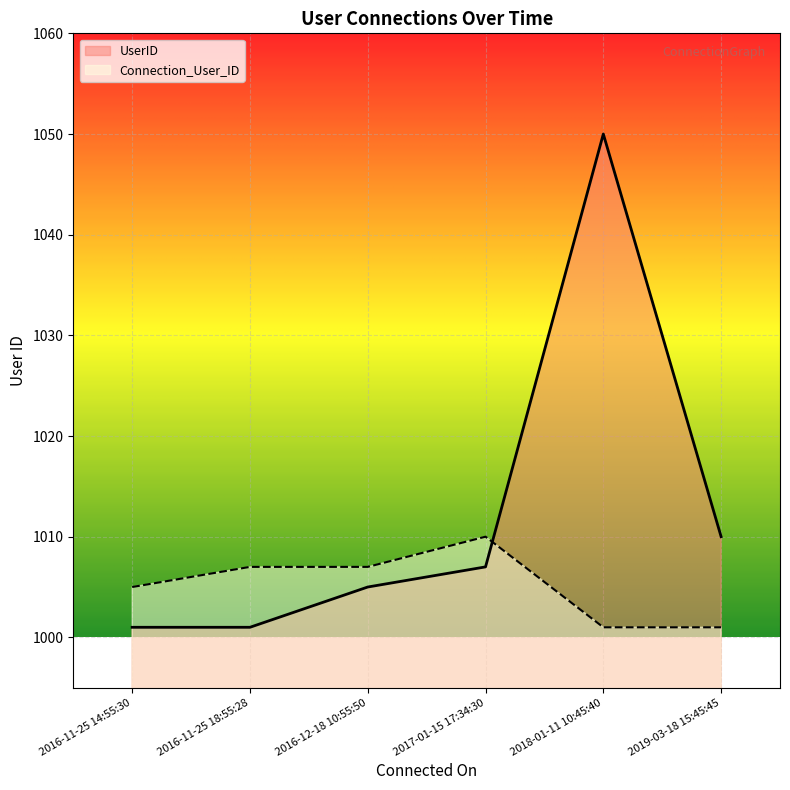

Count the number of categories in the chart.

6